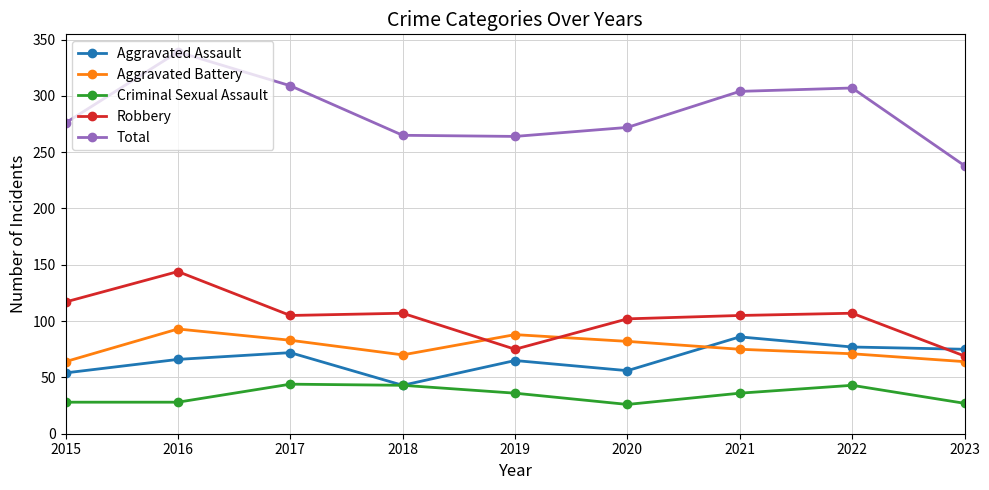

What is the difference between the Robbery values at 2022 and 2023?

38